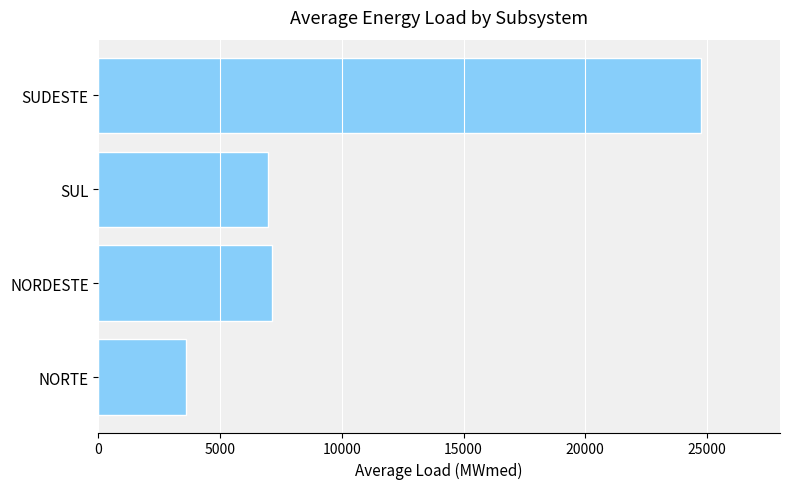

What is the change in value from SUL to SUDESTE?

+17785.4